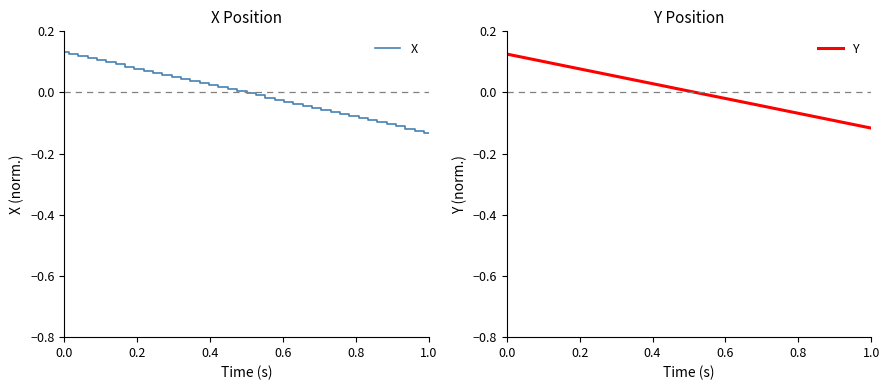

True or false: X has a value of -0.0 at 21.

False